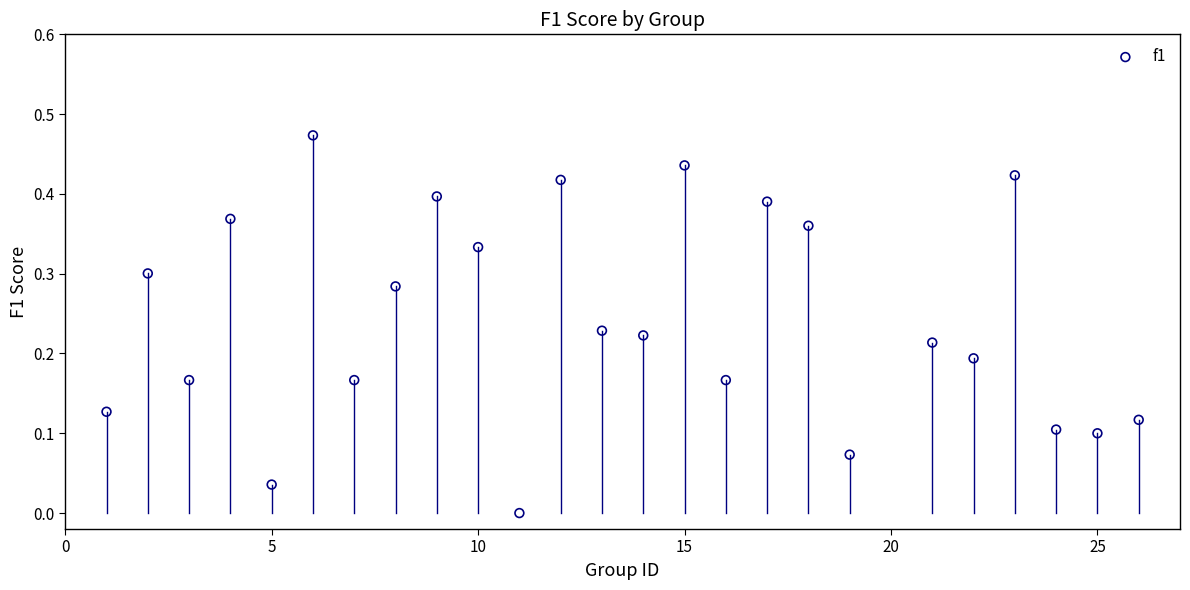

What is the range of X values (max minus min)?

25.0